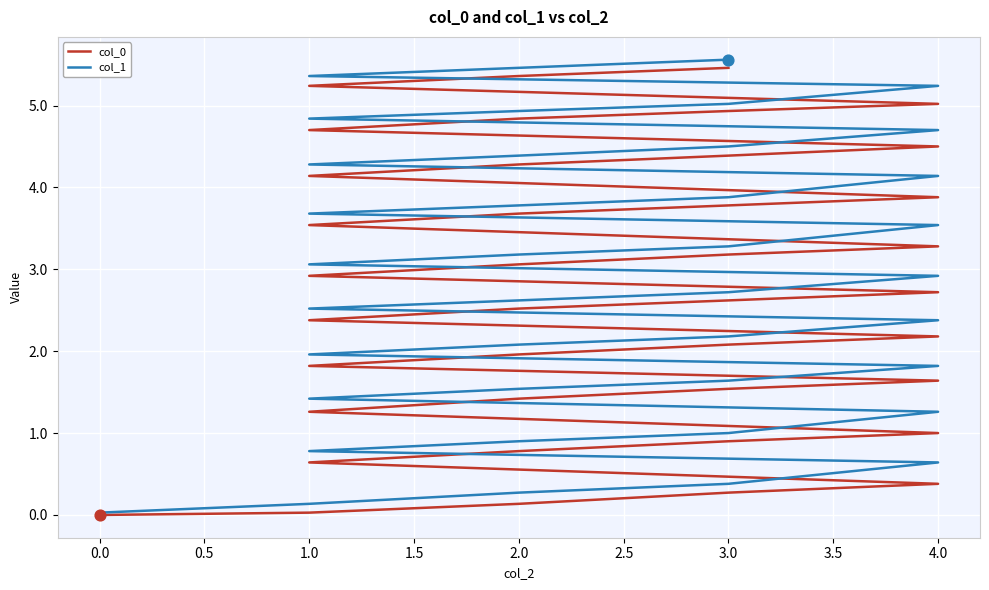

Which series has the widest spread of Y values?

col_1